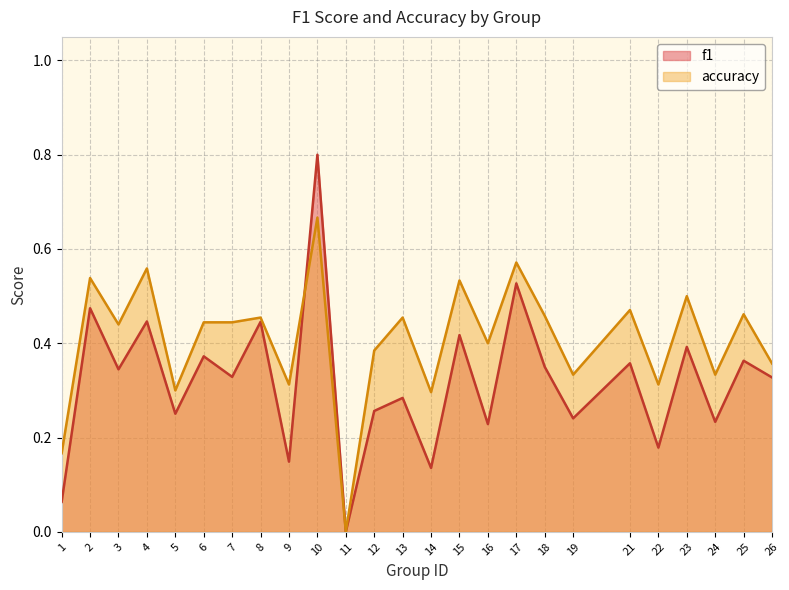

What is the average value of the f1 series?

0.3